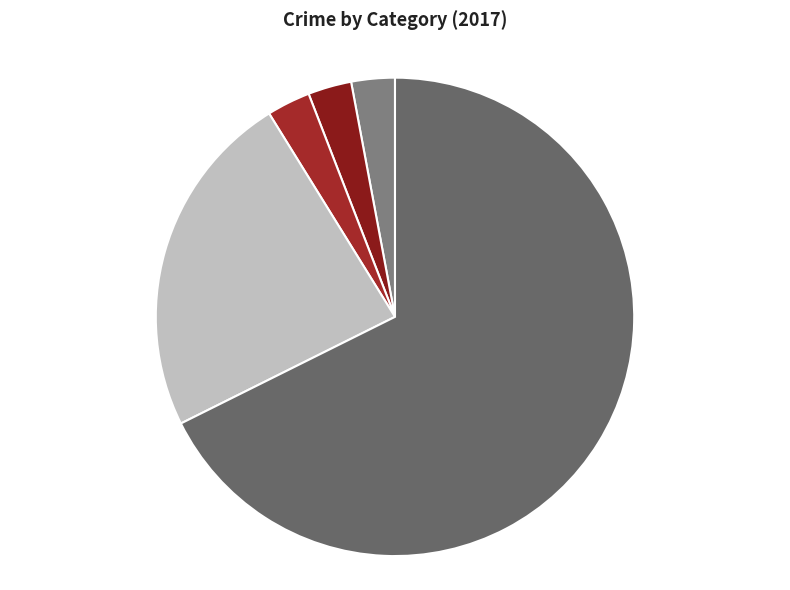

What percentage is the Aggravated Assault slice, to the nearest percent?

3%